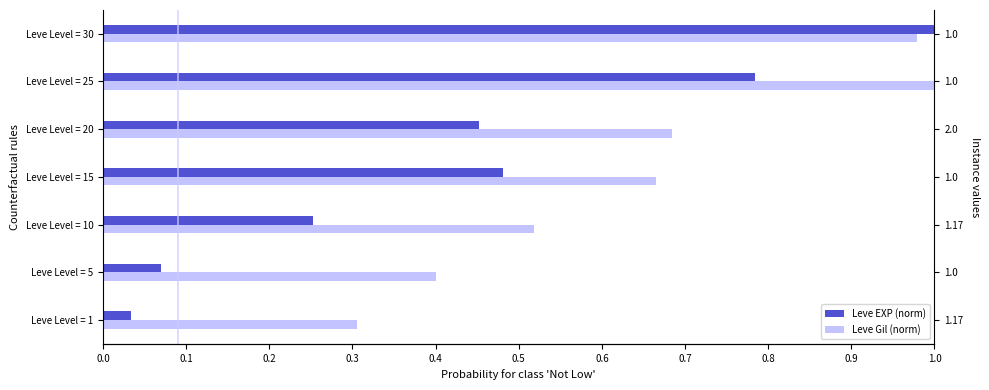

Which series has the largest range (max minus min)?

Leve EXP (norm)